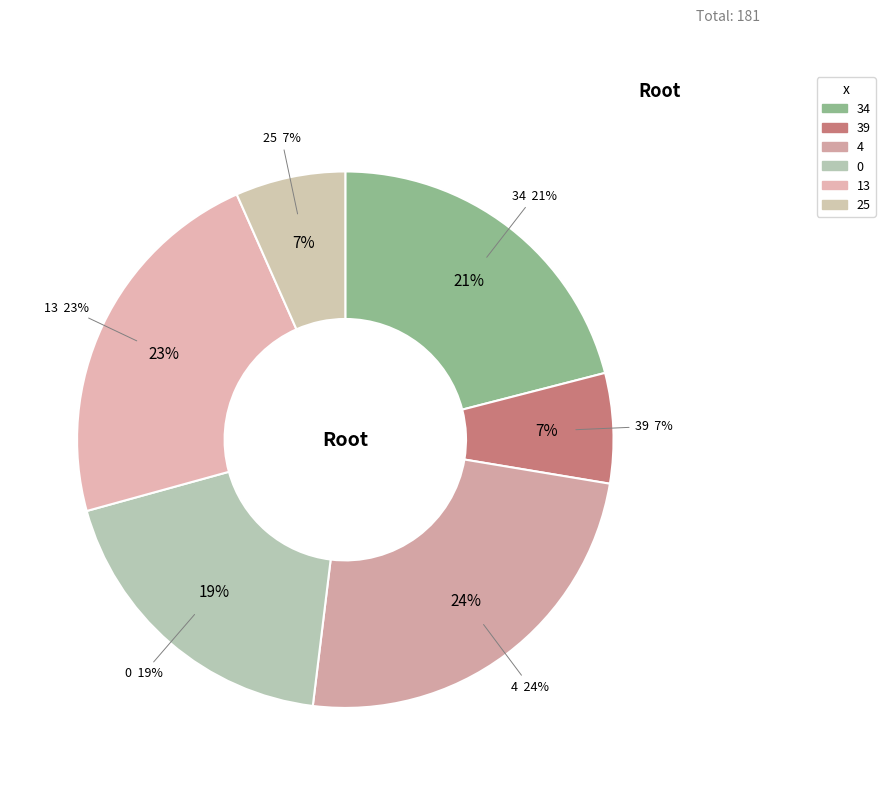

Combined, what portion of the pie is 39 and 25?

13.3%